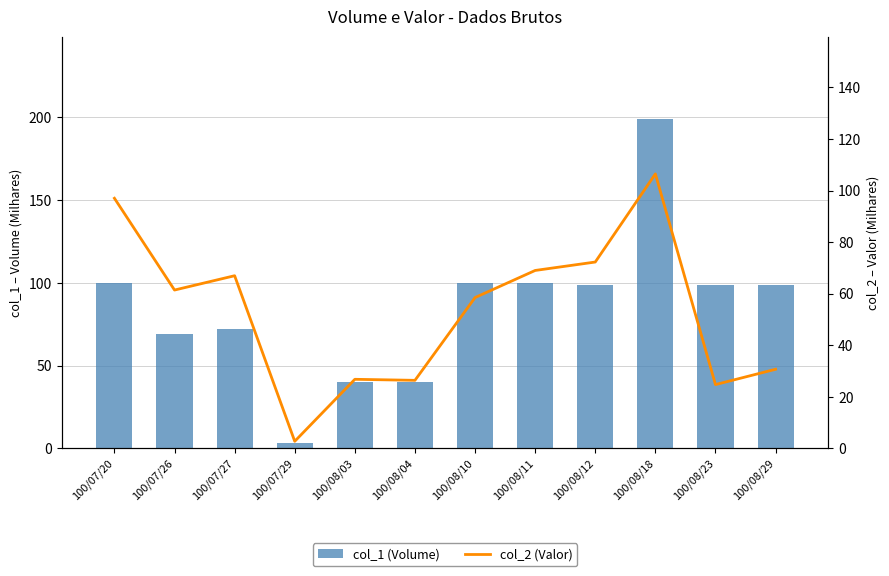

What position from the right is 100/08/10?

6